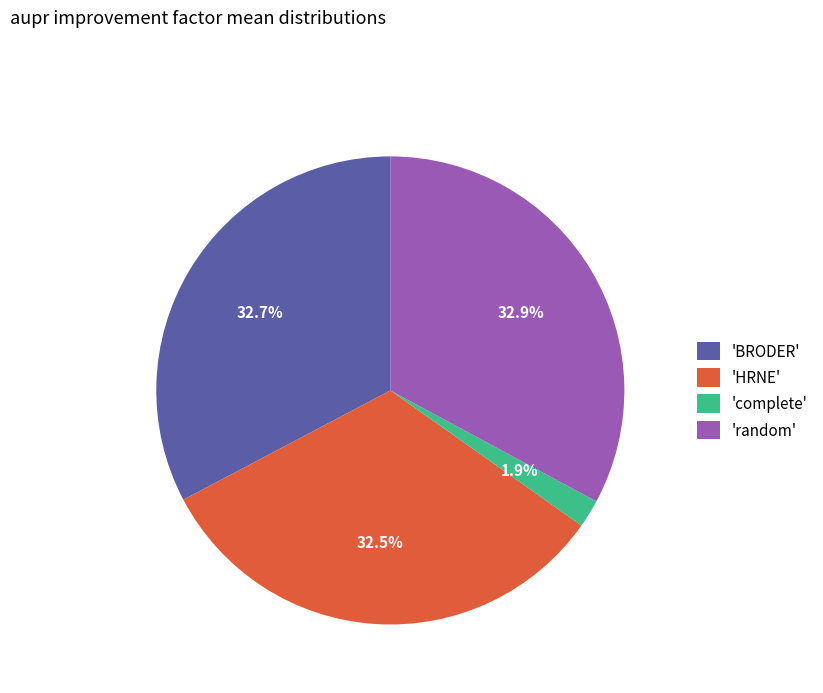

How many segments does this pie chart have?

4